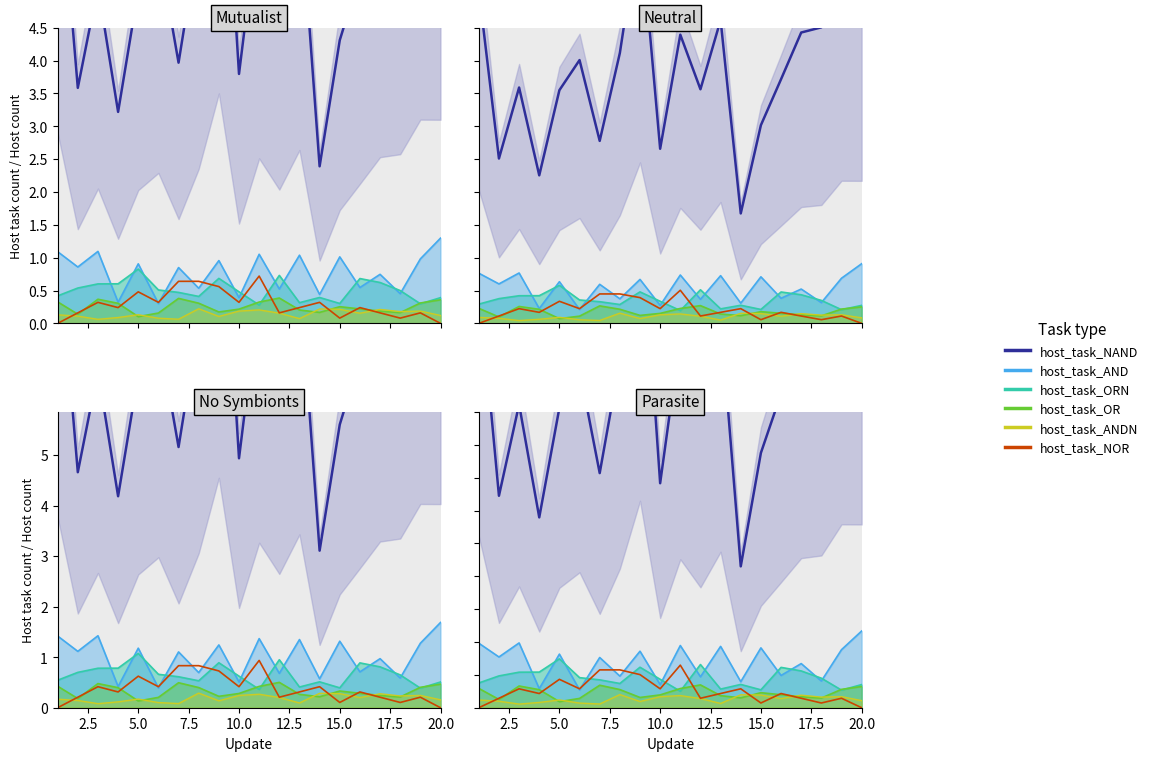

How many categories are shown in the chart?

20